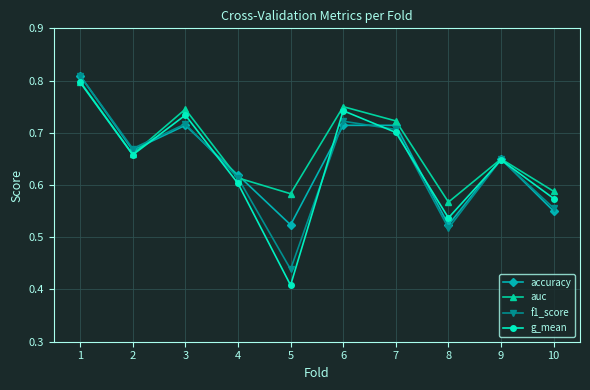

Rank the series at 5 from highest to lowest value.

auc, accuracy, f1_score, g_mean